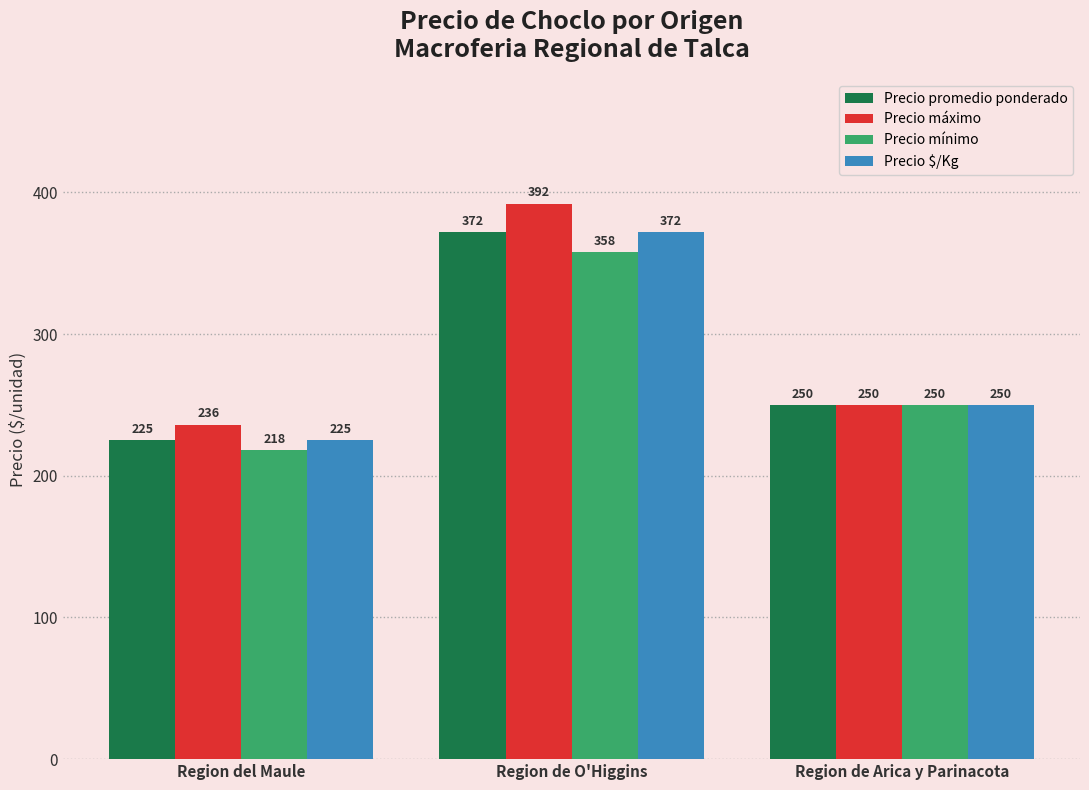

Is the value of Precio $/Kg at Region de Arica y Parinacota greater than the value of Precio mínimo at Region del Maule?

Yes